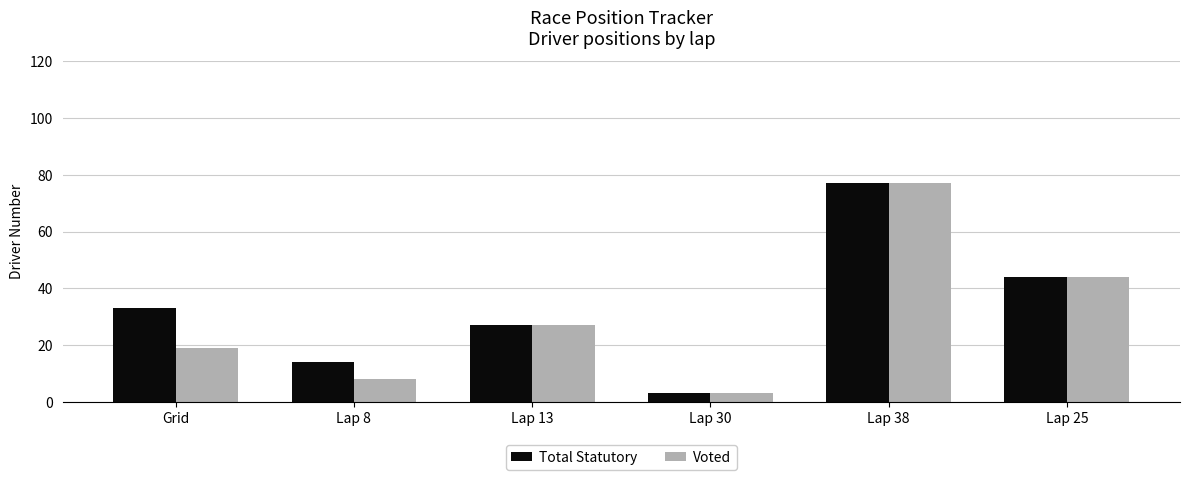

List the labels in order of Total Statutory value, largest first.

Lap 38, Lap 25, Grid, Lap 13, Lap 8, Lap 30